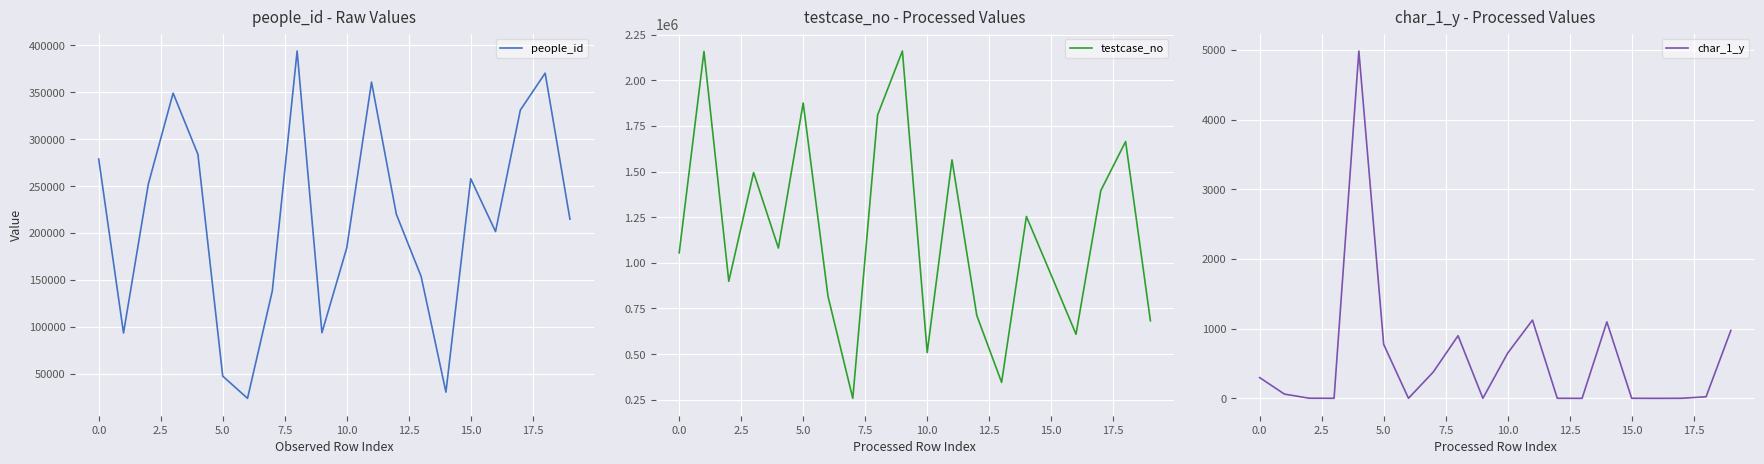

True or false: char_1_y and people_id intersect in this chart.

False